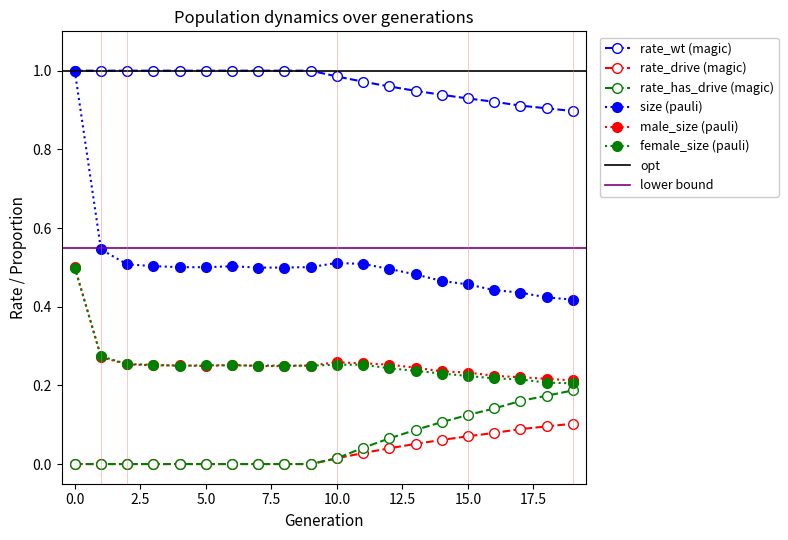

How many rate_drive values are between 0 and 1?

20